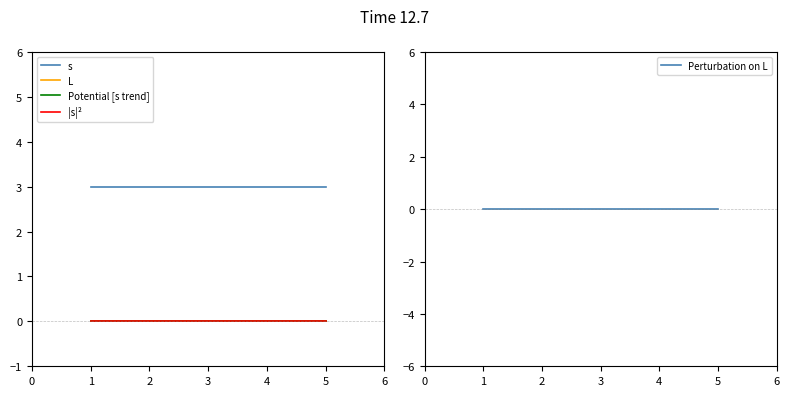

The value of |s|² at 0 is 0. True or false?

True